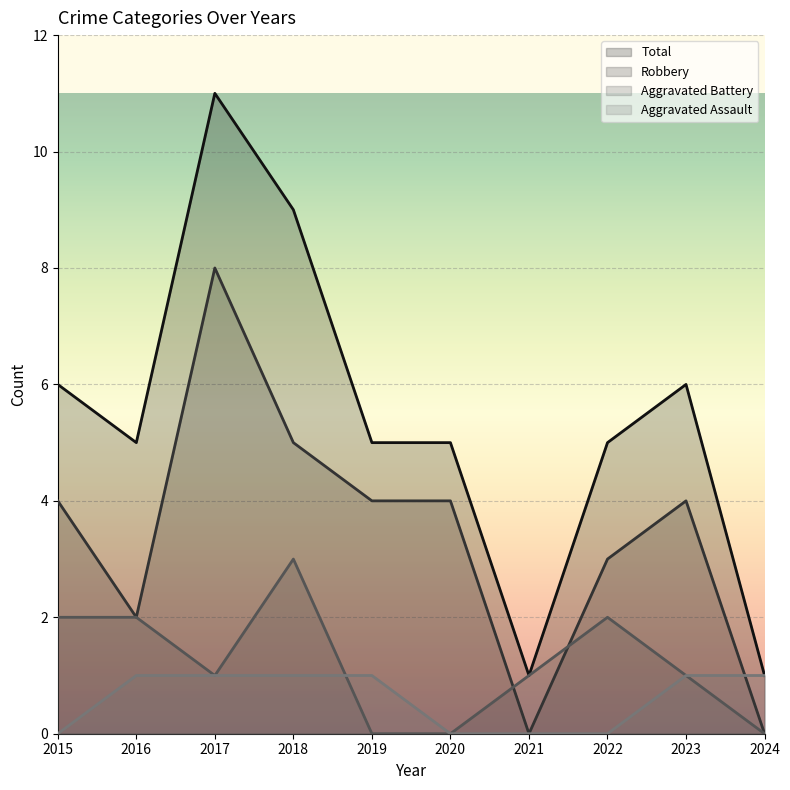

How many lines are shown in the chart?

4